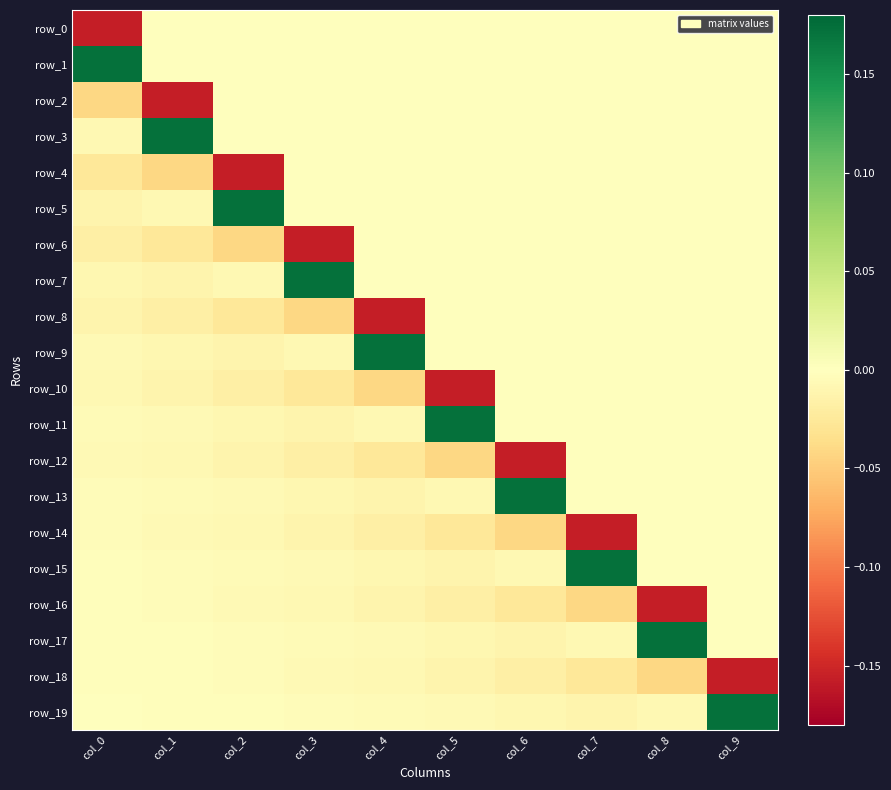

Reading left to right, list all the values displayed in this chart.

row_0: col_0=-0.2	col_1=0.0	col_2=0.0	col_3=0.0	col_4=0.0	col_5=0.0	col_6=0.0	col_7=0.0	col_8=0.0	col_9=0.0
row_1: col_0=0.2	col_1=0.0	col_2=0.0	col_3=0.0	col_4=0.0	col_5=0.0	col_6=0.0	col_7=0.0	col_8=0.0	col_9=0.0
row_2: col_0=-0.0	col_1=-0.2	col_2=0.0	col_3=0.0	col_4=0.0	col_5=0.0	col_6=0.0	col_7=0.0	col_8=0.0	col_9=0.0
row_3: col_0=-0.0	col_1=0.2	col_2=0.0	col_3=0.0	col_4=0.0	col_5=0.0	col_6=0.0	col_7=0.0	col_8=0.0	col_9=0.0
row_4: col_0=-0.0	col_1=-0.0	col_2=-0.2	col_3=0.0	col_4=0.0	col_5=0.0	col_6=0.0	col_7=0.0	col_8=0.0	col_9=0.0
row_5: col_0=-0.0	col_1=-0.0	col_2=0.2	col_3=0.0	col_4=0.0	col_5=0.0	col_6=0.0	col_7=0.0	col_8=0.0	col_9=0.0
row_6: col_0=-0.0	col_1=-0.0	col_2=-0.0	col_3=-0.2	col_4=0.0	col_5=0.0	col_6=0.0	col_7=0.0	col_8=0.0	col_9=0.0
row_7: col_0=-0.0	col_1=-0.0	col_2=-0.0	col_3=0.2	col_4=0.0	col_5=0.0	col_6=0.0	col_7=0.0	col_8=0.0	col_9=0.0
row_8: col_0=-0.0	col_1=-0.0	col_2=-0.0	col_3=-0.0	col_4=-0.2	col_5=0.0	col_6=0.0	col_7=0.0	col_8=0.0	col_9=0.0
row_9: col_0=-0.0	col_1=-0.0	col_2=-0.0	col_3=-0.0	col_4=0.2	col_5=0.0	col_6=0.0	col_7=0.0	col_8=0.0	col_9=0.0
row_10: col_0=-0.0	col_1=-0.0	col_2=-0.0	col_3=-0.0	col_4=-0.0	col_5=-0.2	col_6=0.0	col_7=0.0	col_8=0.0	col_9=0.0
row_11: col_0=-0.0	col_1=-0.0	col_2=-0.0	col_3=-0.0	col_4=-0.0	col_5=0.2	col_6=0.0	col_7=0.0	col_8=0.0	col_9=0.0
row_12: col_0=-0.0	col_1=-0.0	col_2=-0.0	col_3=-0.0	col_4=-0.0	col_5=-0.0	col_6=-0.2	col_7=0.0	col_8=0.0	col_9=0.0
row_13: col_0=-0.0	col_1=-0.0	col_2=-0.0	col_3=-0.0	col_4=-0.0	col_5=-0.0	col_6=0.2	col_7=0.0	col_8=0.0	col_9=0.0
row_14: col_0=-0.0	col_1=-0.0	col_2=-0.0	col_3=-0.0	col_4=-0.0	col_5=-0.0	col_6=-0.0	col_7=-0.2	col_8=0.0	col_9=0.0
row_15: col_0=-0.0	col_1=-0.0	col_2=-0.0	col_3=-0.0	col_4=-0.0	col_5=-0.0	col_6=-0.0	col_7=0.2	col_8=0.0	col_9=0.0
row_16: col_0=-0.0	col_1=-0.0	col_2=-0.0	col_3=-0.0	col_4=-0.0	col_5=-0.0	col_6=-0.0	col_7=-0.0	col_8=-0.2	col_9=0.0
row_17: col_0=-0.0	col_1=-0.0	col_2=-0.0	col_3=-0.0	col_4=-0.0	col_5=-0.0	col_6=-0.0	col_7=-0.0	col_8=0.2	col_9=0.0
row_18: col_0=-0.0	col_1=-0.0	col_2=-0.0	col_3=-0.0	col_4=-0.0	col_5=-0.0	col_6=-0.0	col_7=-0.0	col_8=-0.0	col_9=-0.2
row_19: col_0=-0.0	col_1=-0.0	col_2=-0.0	col_3=-0.0	col_4=-0.0	col_5=-0.0	col_6=-0.0	col_7=-0.0	col_8=-0.0	col_9=0.2